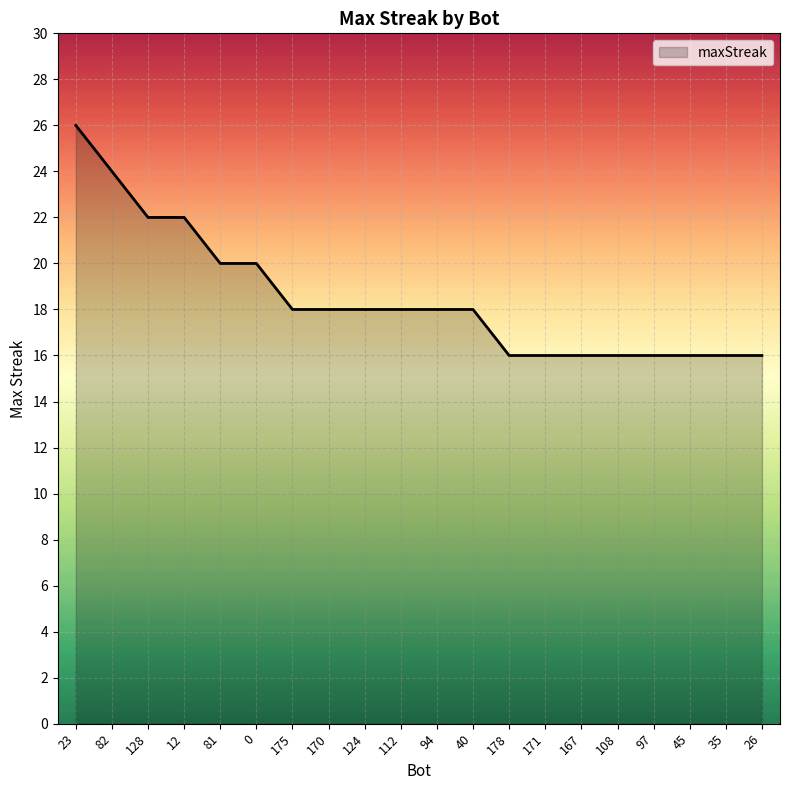

Is it true that the value at 35 is 23?

False